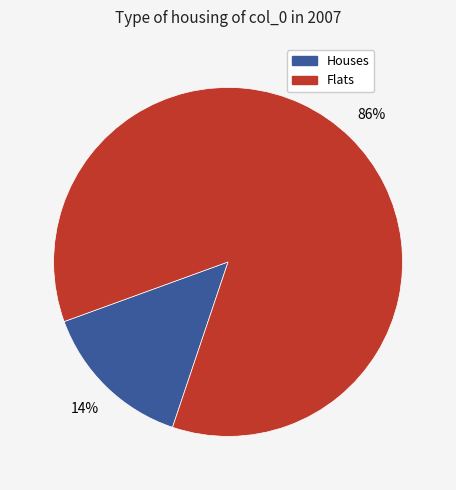

To the nearest percent, what is the average slice percentage?

50%